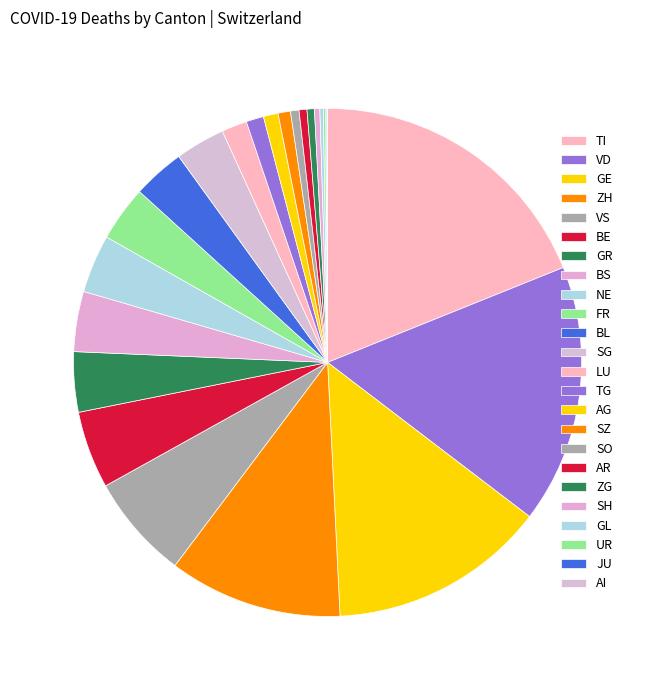

What portion of the pie excludes AI?

99.9%